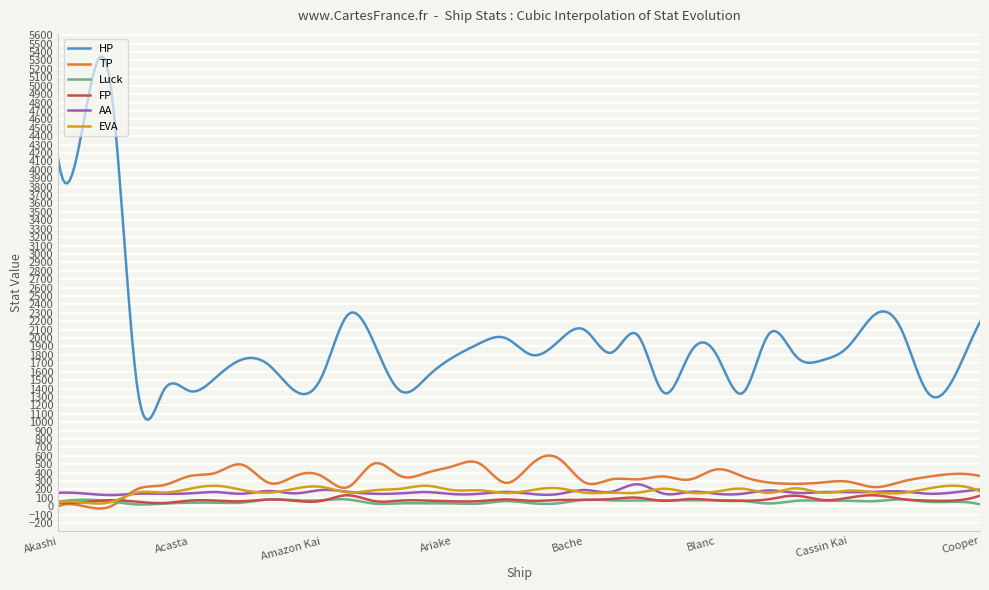

How many categories are shown in the chart?

400